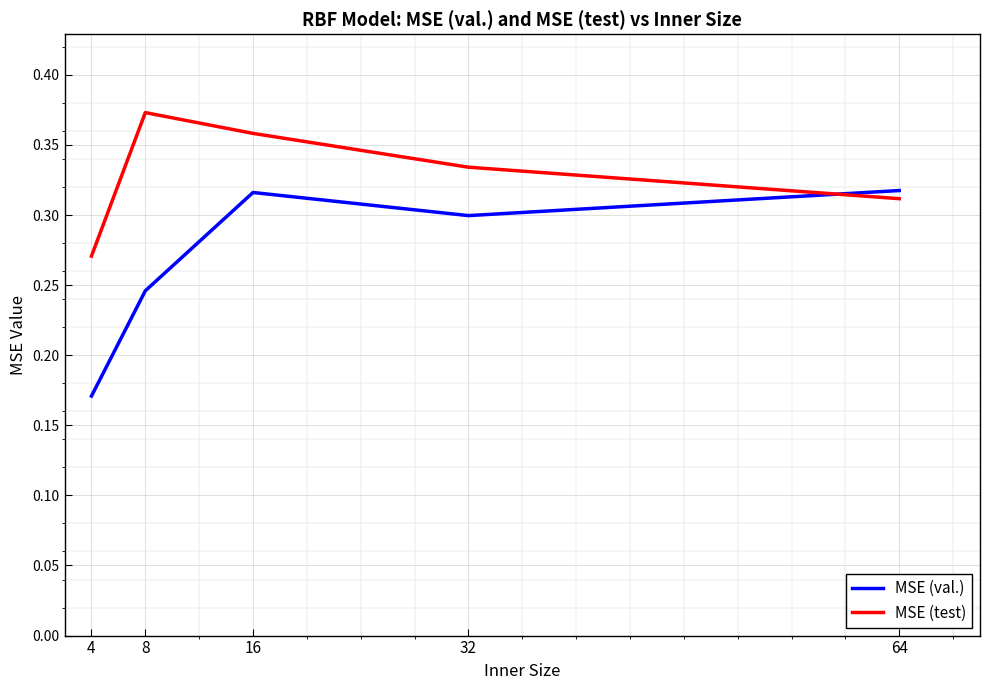

Between which two adjacent categories do MSE (test) and MSE (val.) first intersect?

32 and 64